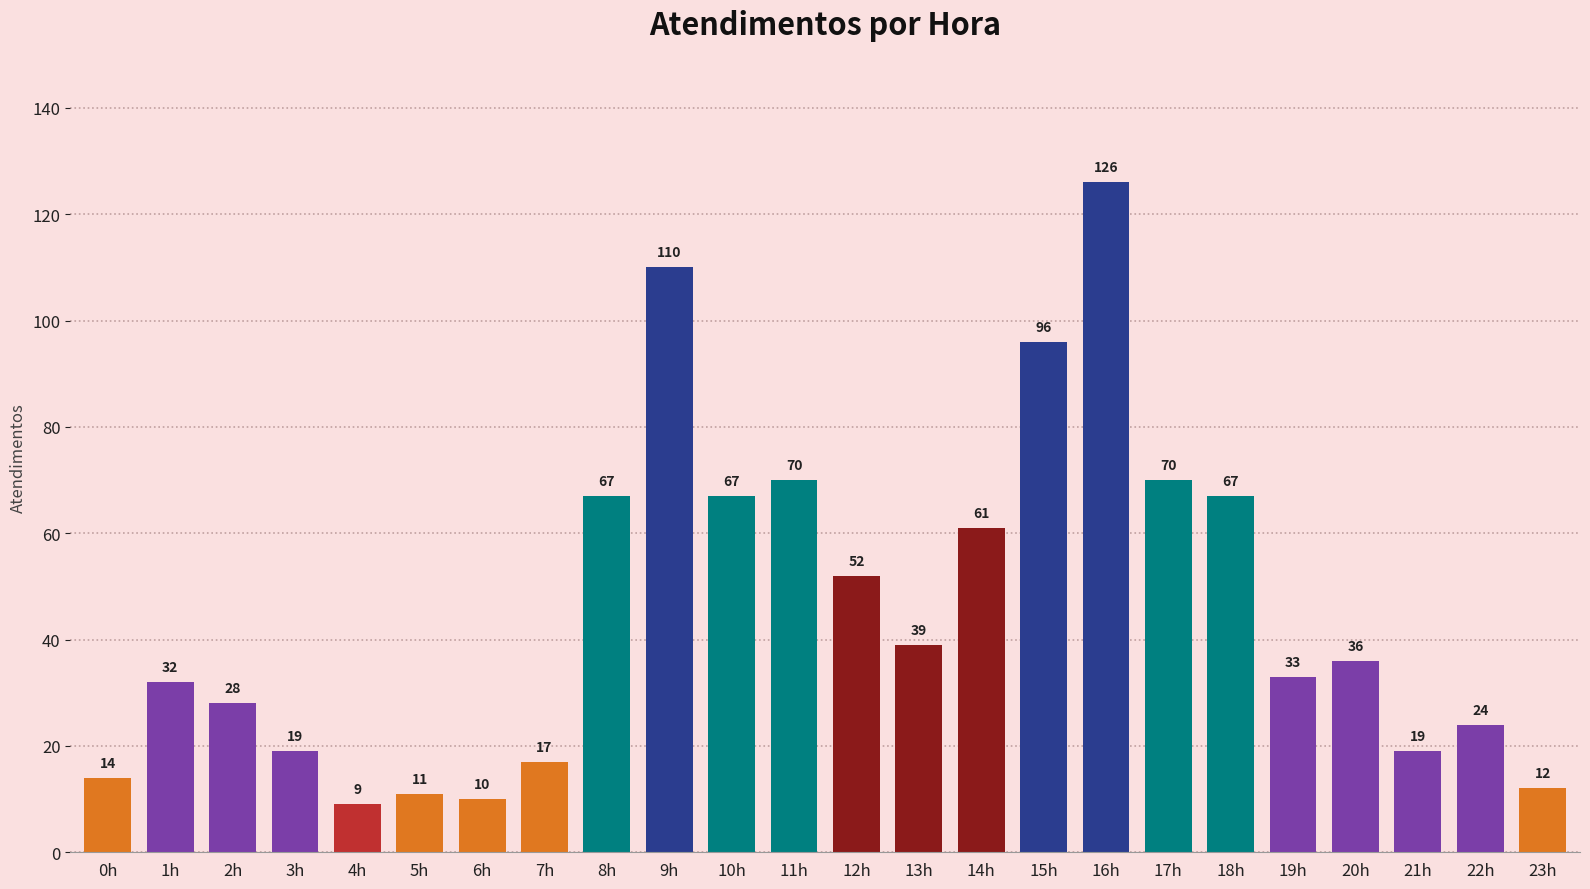

What is the ratio of the value at 17h to the value at 13h?

1.8